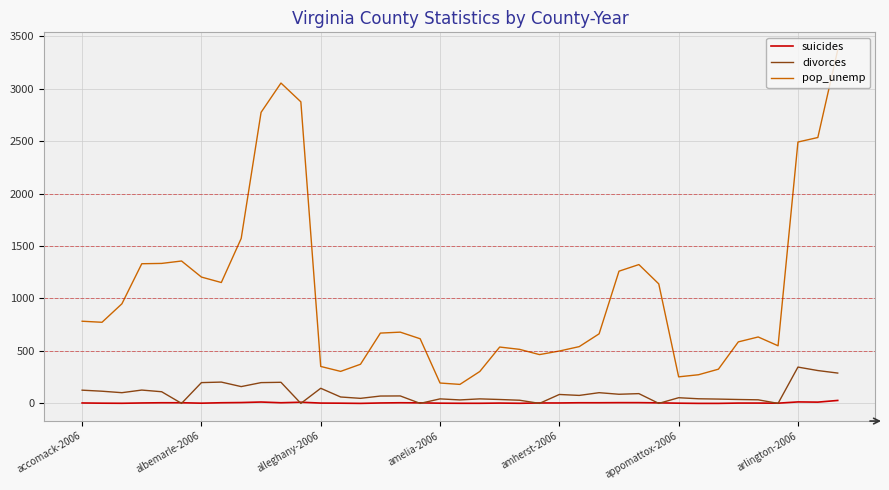

List the series in order of their peak value, highest first.

pop_unemp, divorces, suicides